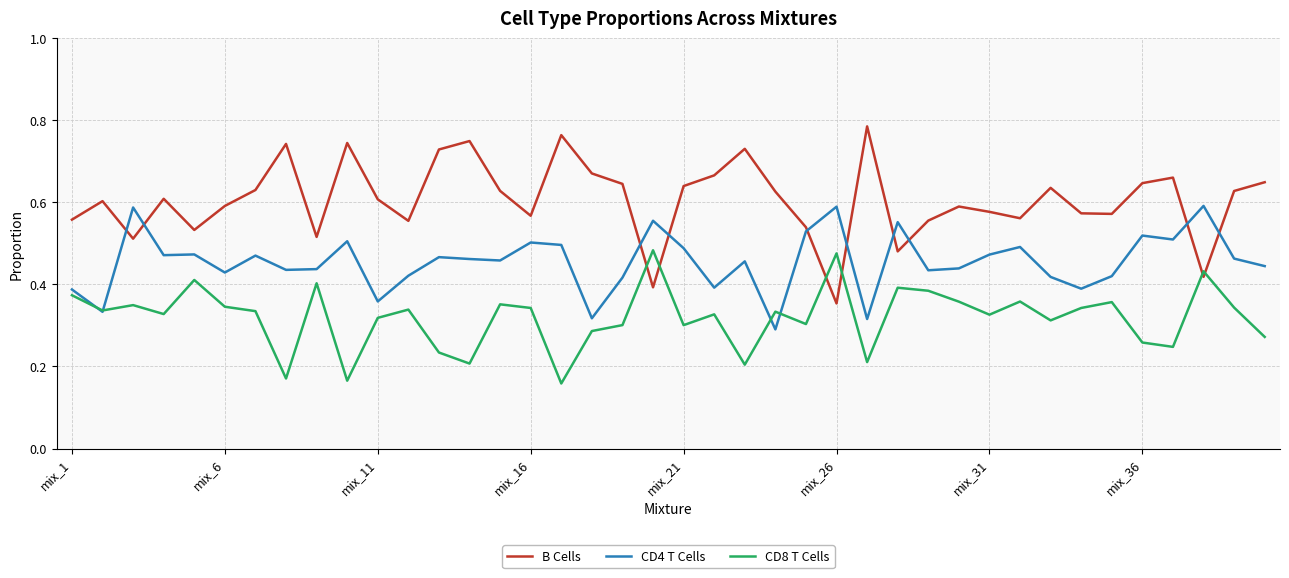

Count the number of categories in the chart.

40